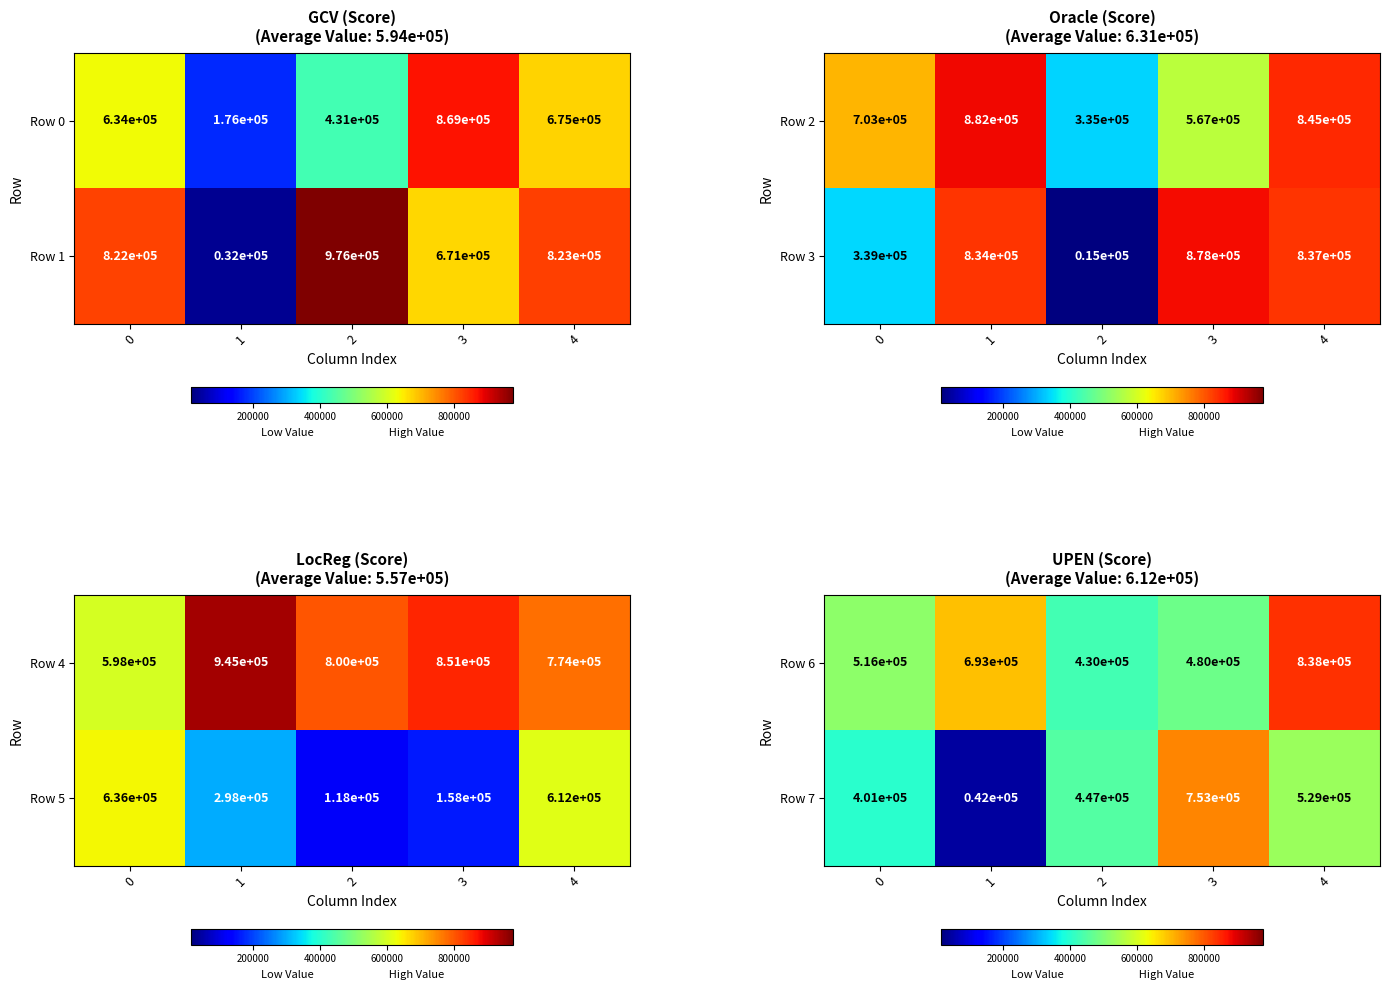

What is the difference between the maximum and minimum values in the Row 7 series?

711000